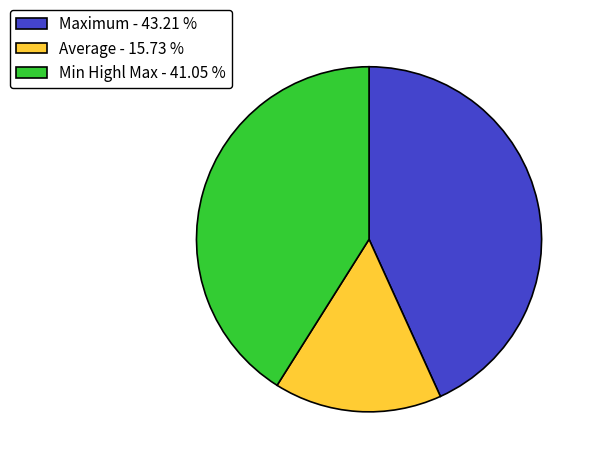

Rank the categories by value from highest to lowest.

Maximum - 43.21 %, Min Highl Max - 41.05 %, Average - 15.73 %